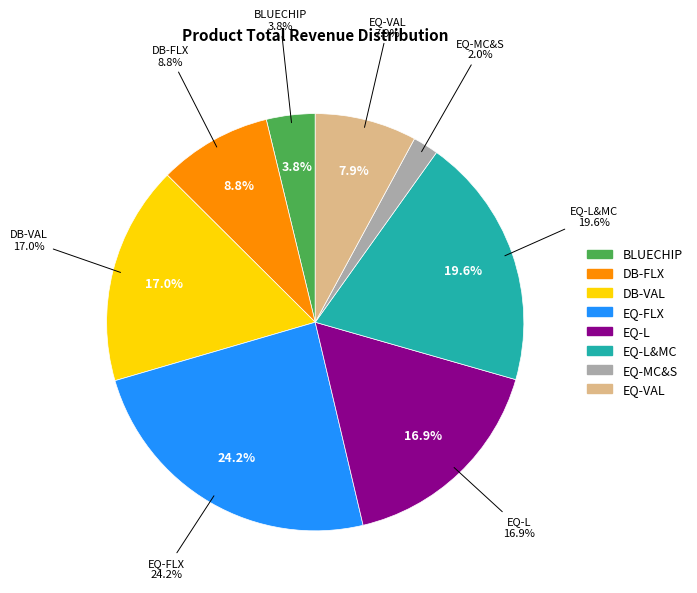

Is there any slice that represents more than half of the pie?

No